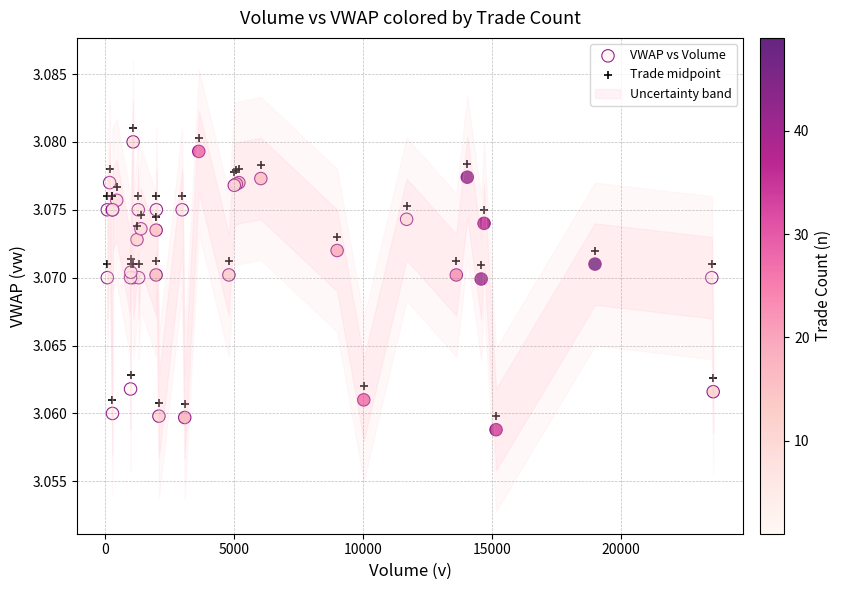

What is the X range (max minus min) for the scatter plot?

23482.0